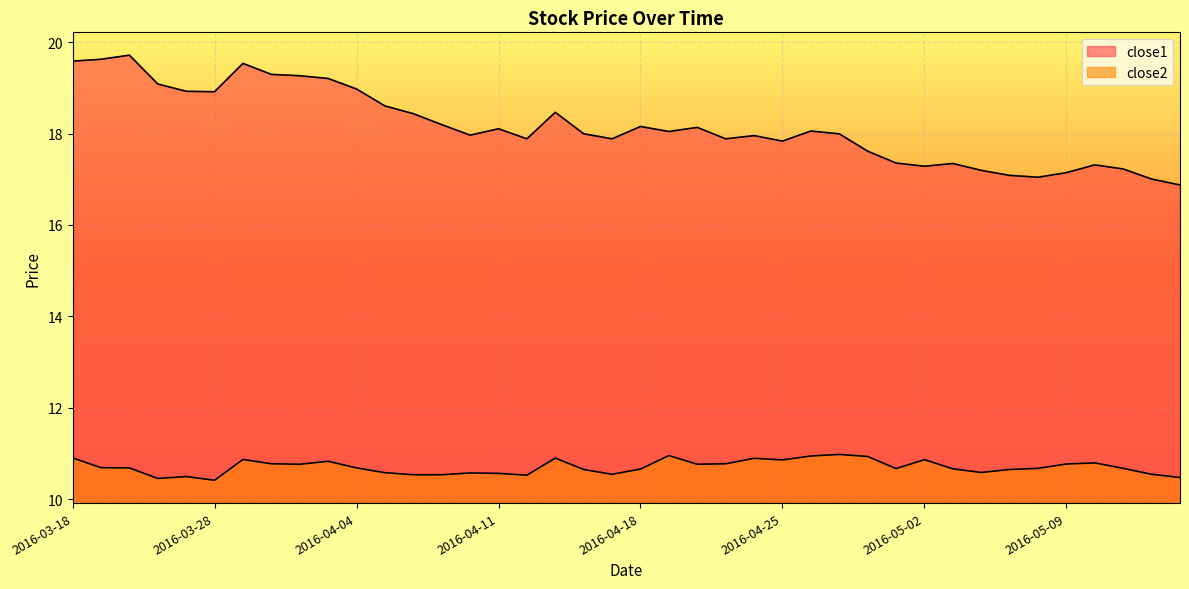

What is the difference between the maximum and second lowest values in the close2 series?

0.5